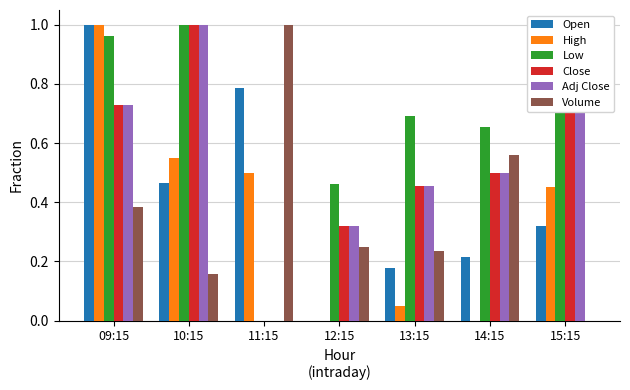

What is the sum of all High values?

2.6